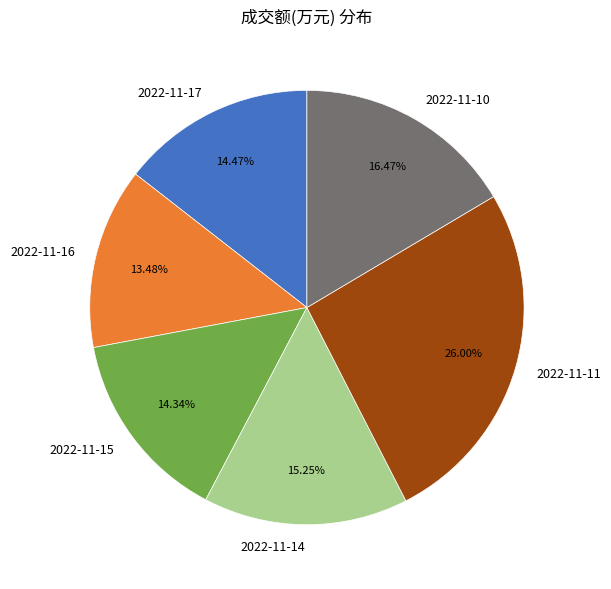

How many segments does this pie chart have?

6